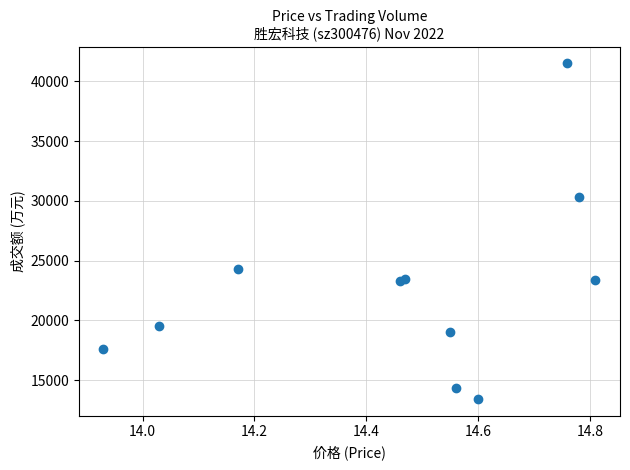

What is the average Y value?

22739